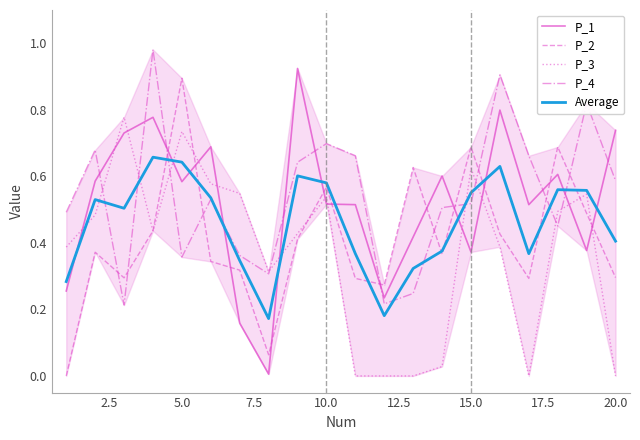

Does the chart display data point markers on the line(s)?

No